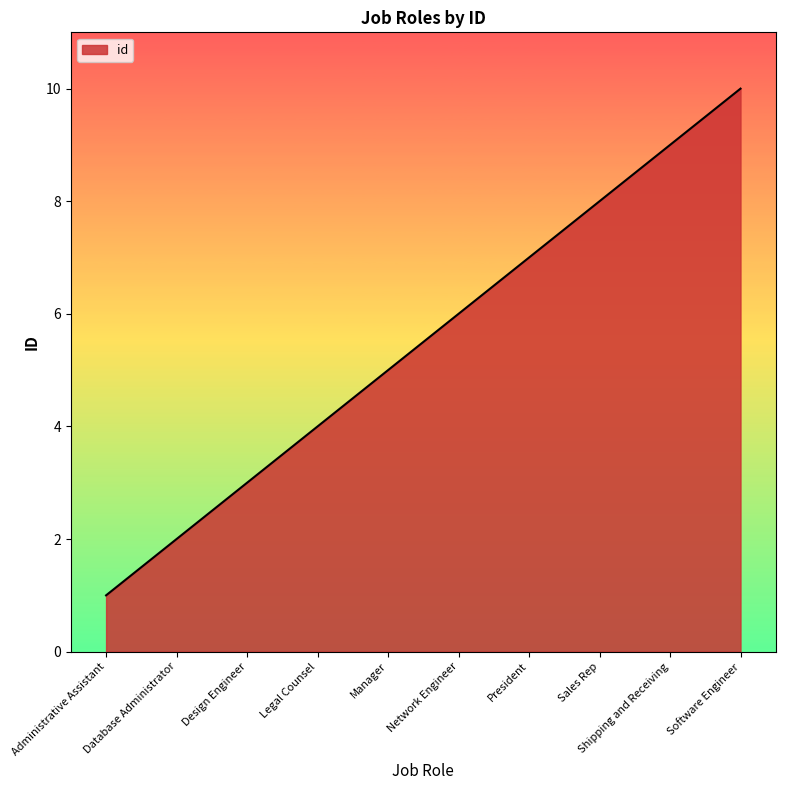

Between Legal Counsel and Shipping and Receiving, which is larger?

Shipping and Receiving